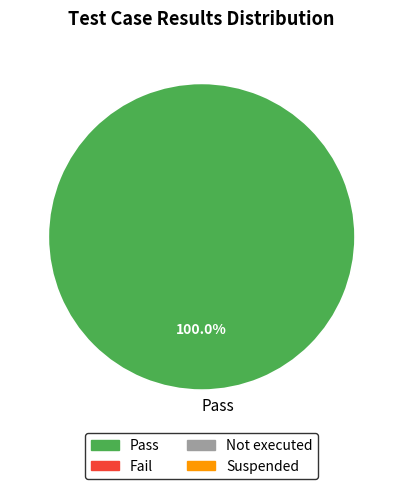

Rank the categories by value from lowest to highest.

Pass